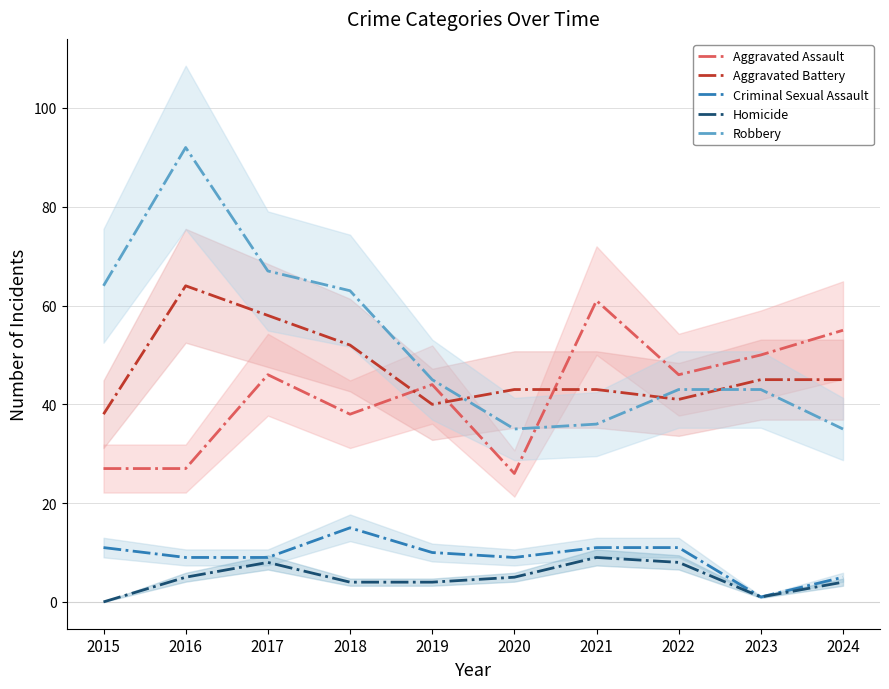

At which label does Robbery first exceed 45?

2015